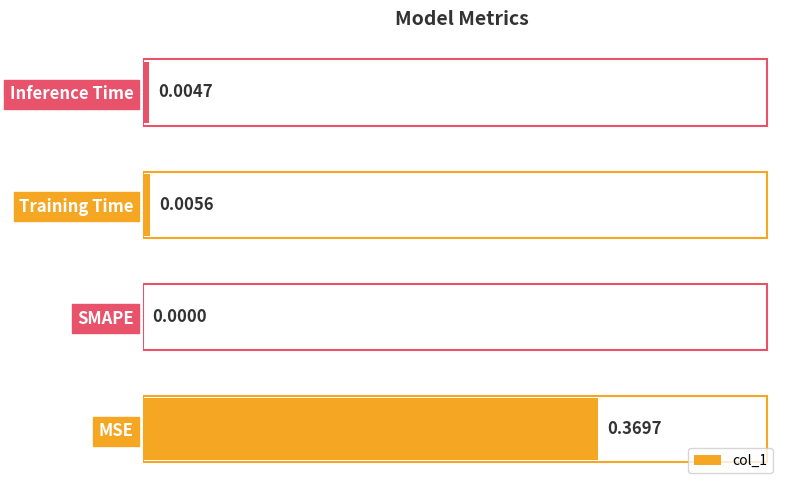

Which category has the highest value across all series?

MSE